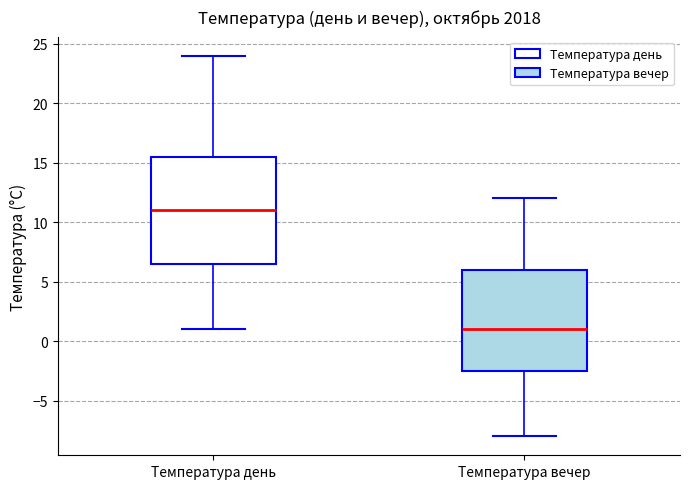

Where does the lower whisker of the box for Температура вечер end on the y-axis? The values are not printed on the chart, so give them approximately, as read against the axis.

-8.0